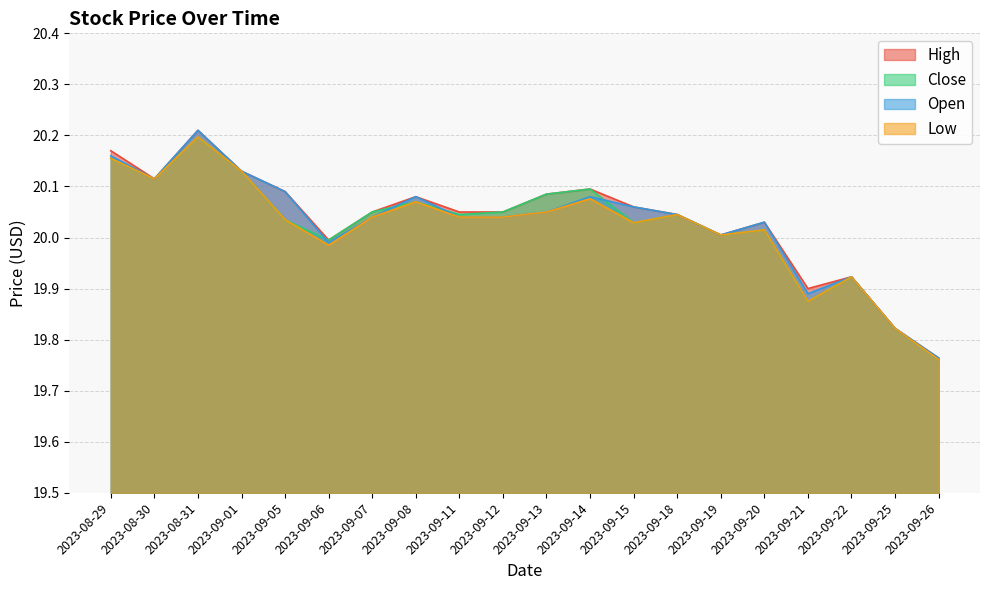

At how many categories does at least one series exceed 19?

20